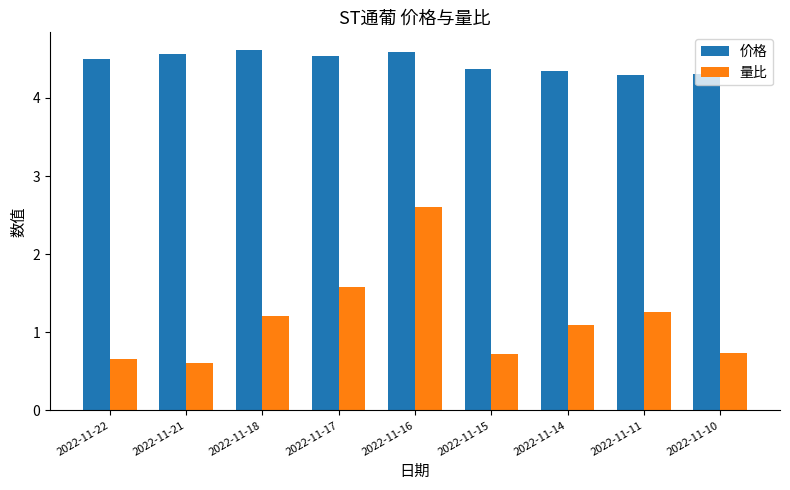

What are all the series names shown in the legend?

价格, 量比